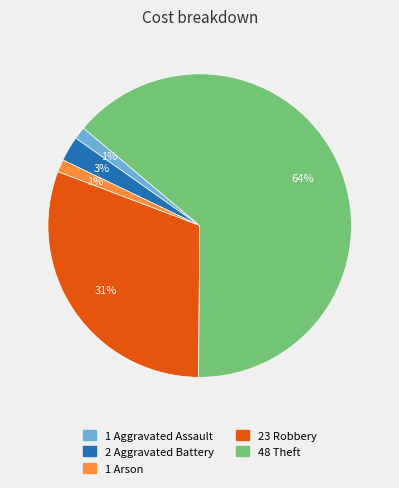

To the nearest percent, what is the difference between the largest and smallest slice percentages?

63%